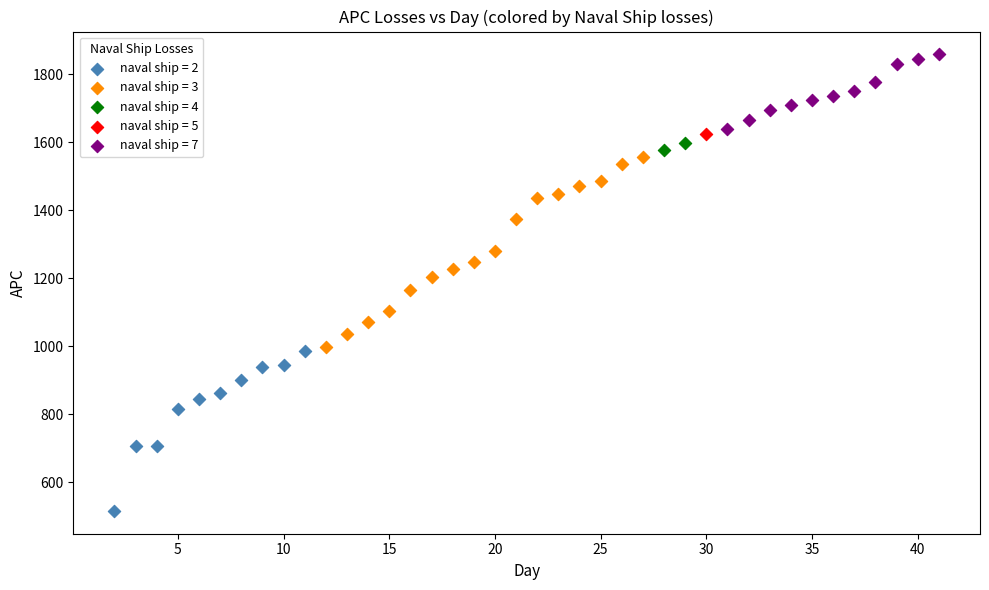

What are all the series names shown in the legend?

naval ship = 2, naval ship = 3, naval ship = 4, naval ship = 5, naval ship = 7